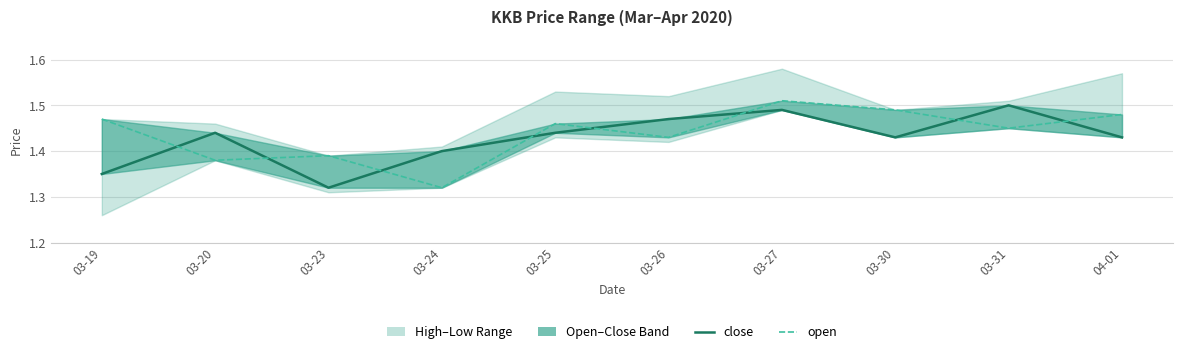

In open, how many points are higher than both neighbors (excluding endpoints)?

3